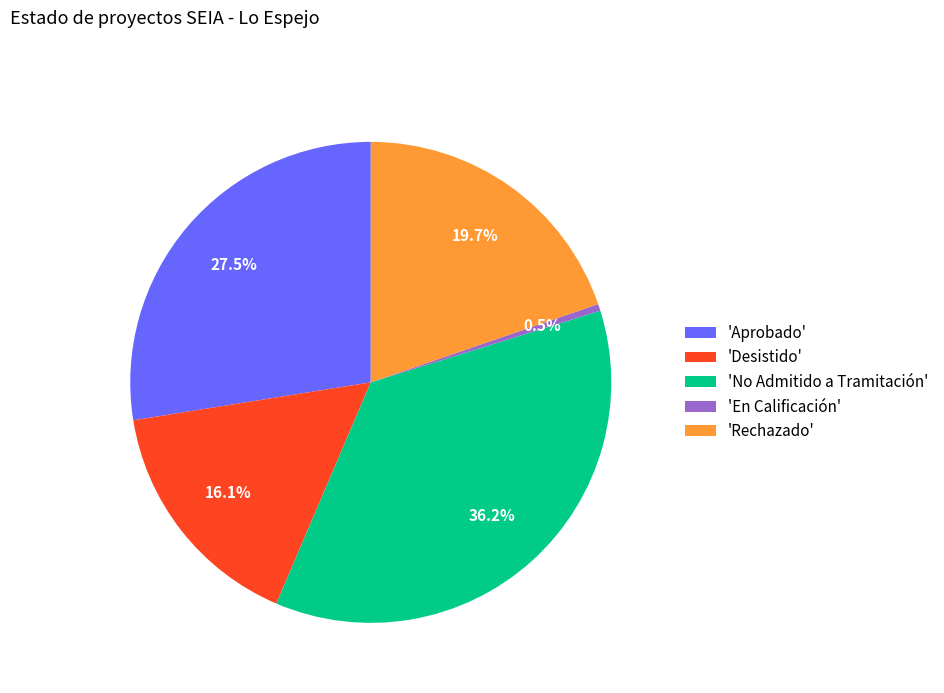

Is there a majority slice in this chart?

No